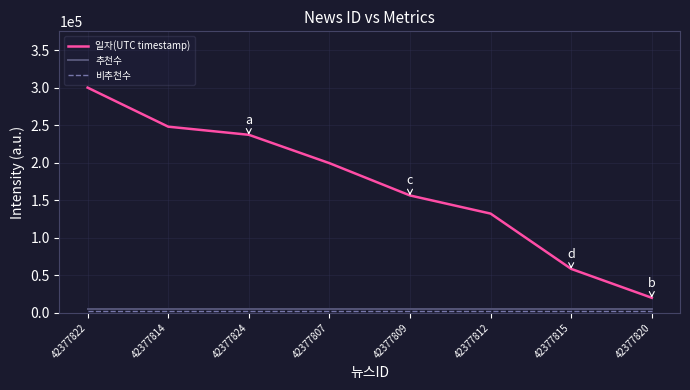

Is this an area chart (filled region under the line)?

No